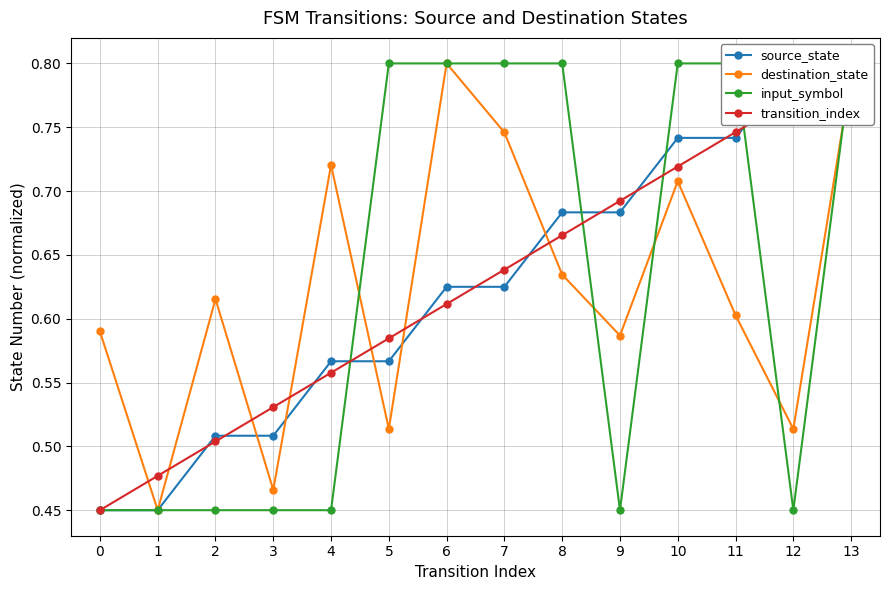

How many intersections are there between destination_state and input_symbol?

5